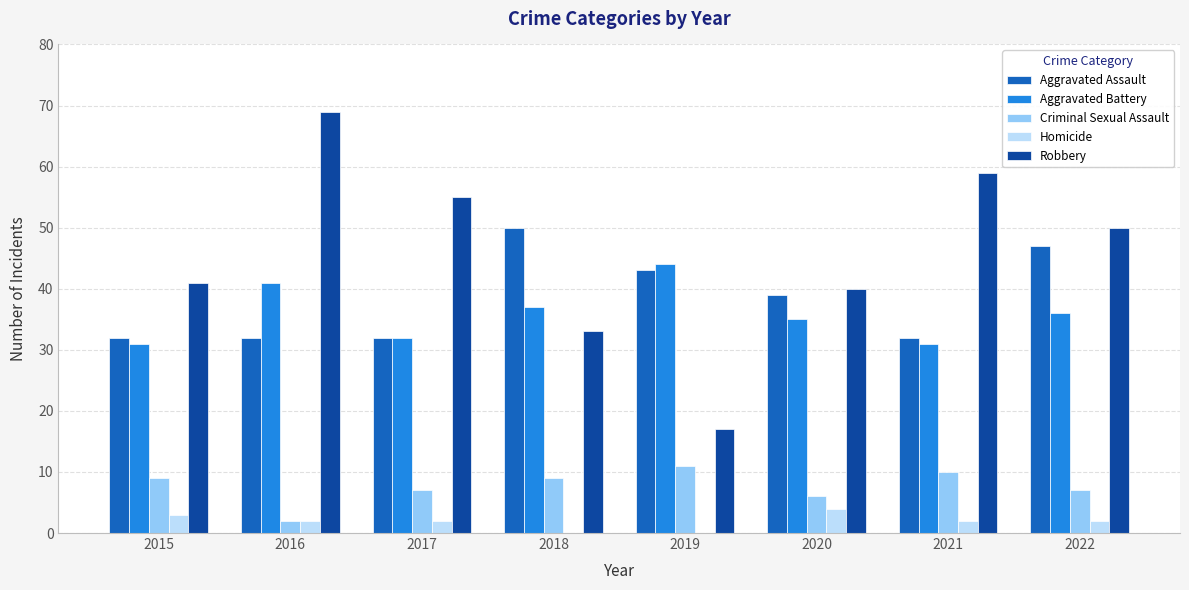

How many series are shown in this chart?

5